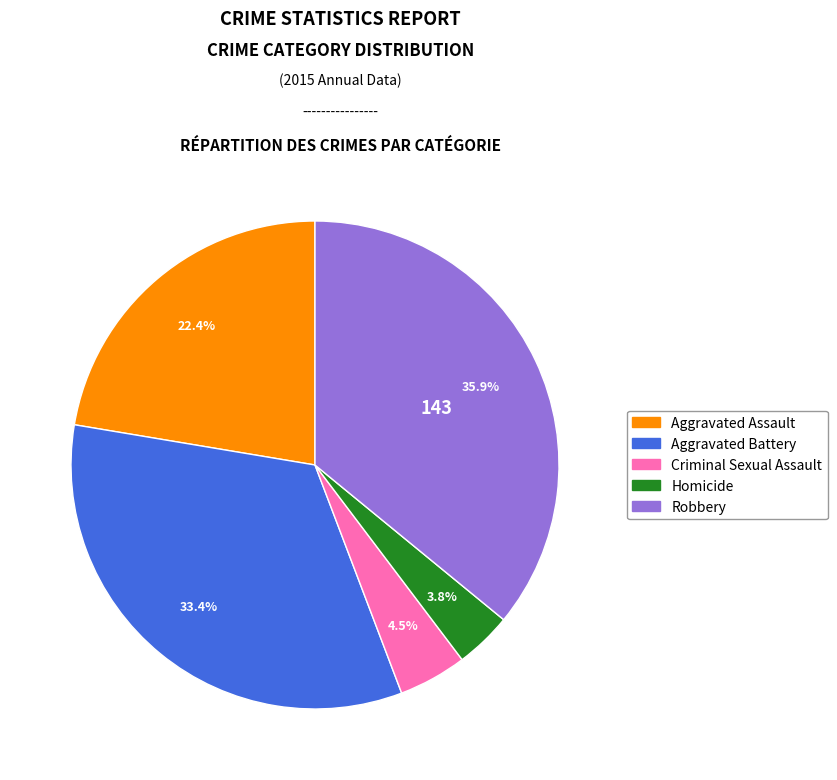

Is Robbery the majority of the pie?

No